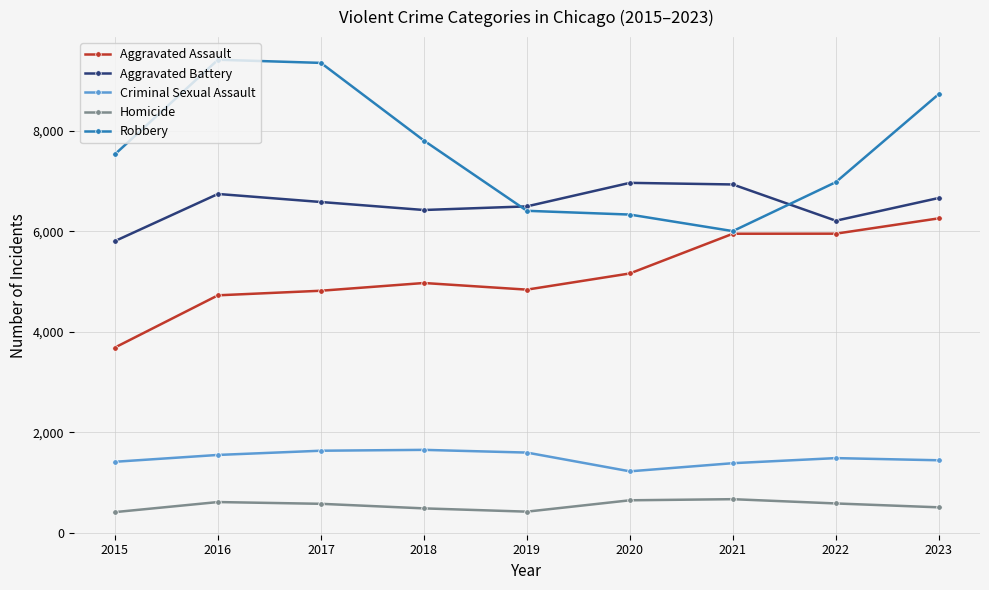

What are all the series names shown in the legend?

Aggravated Assault, Aggravated Battery, Criminal Sexual Assault, Homicide, Robbery